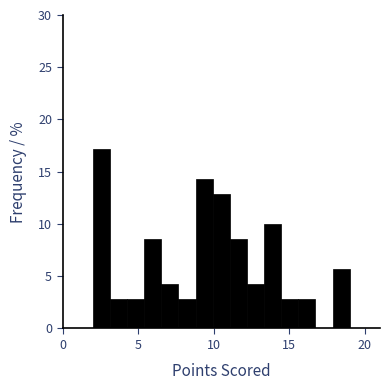

Around what value on the x-axis is the tallest bar? Give the approximate position of its centre, as read against the axis.

2.5